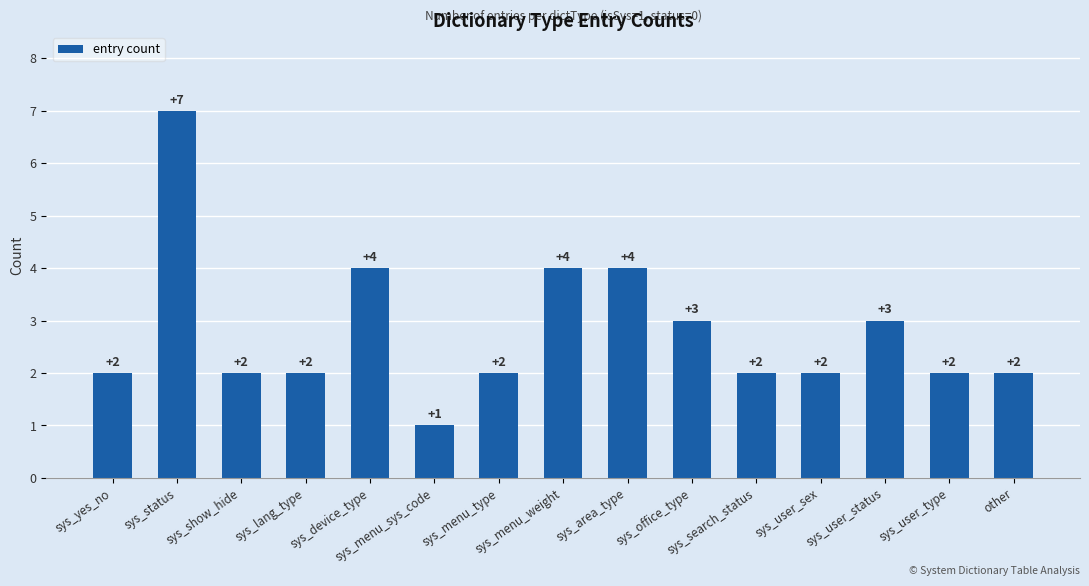

Count the number of data series in this chart.

1